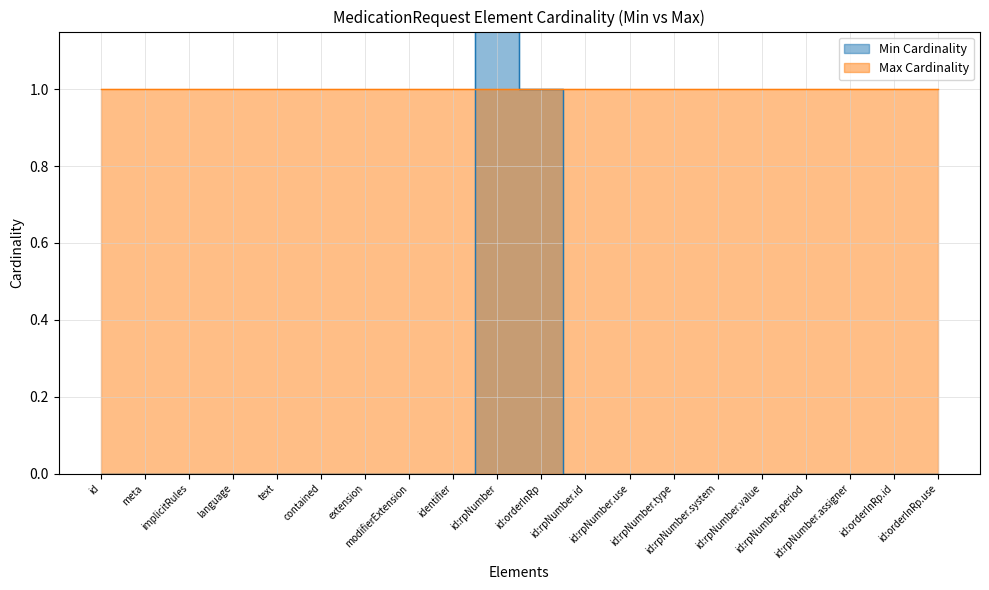

How many positive values are there?

2